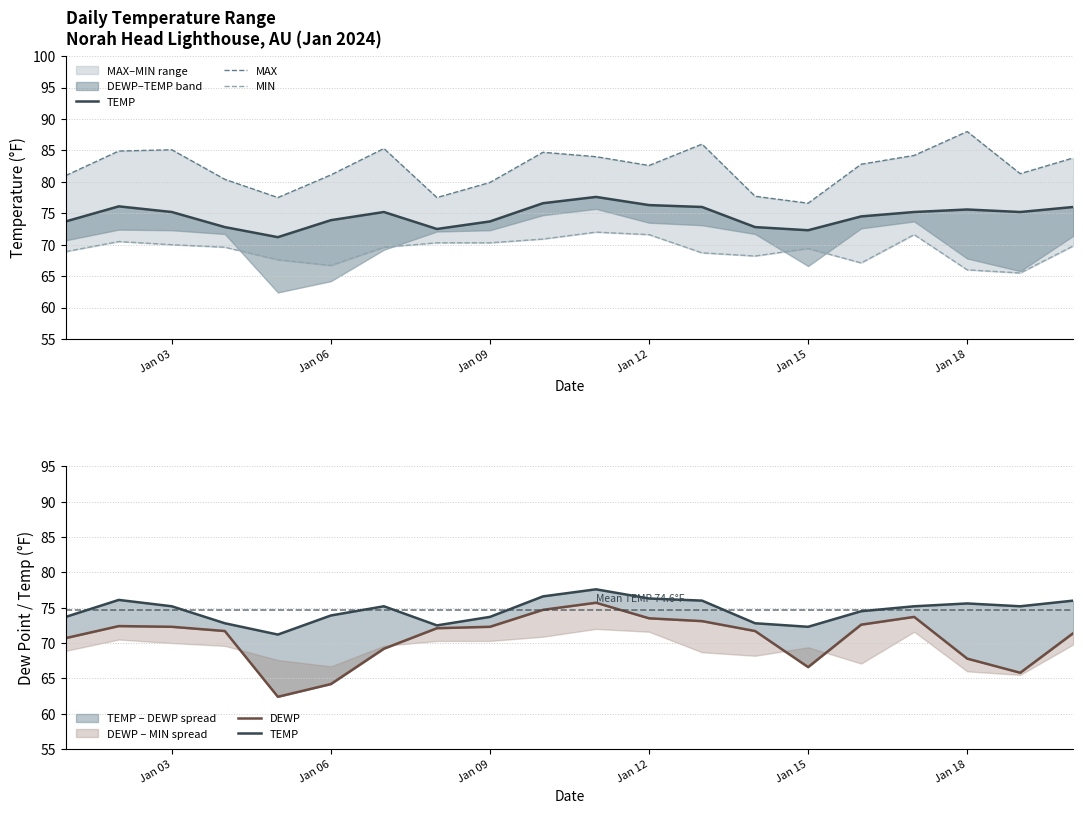

How many interior local valleys does the MIN series have?

4